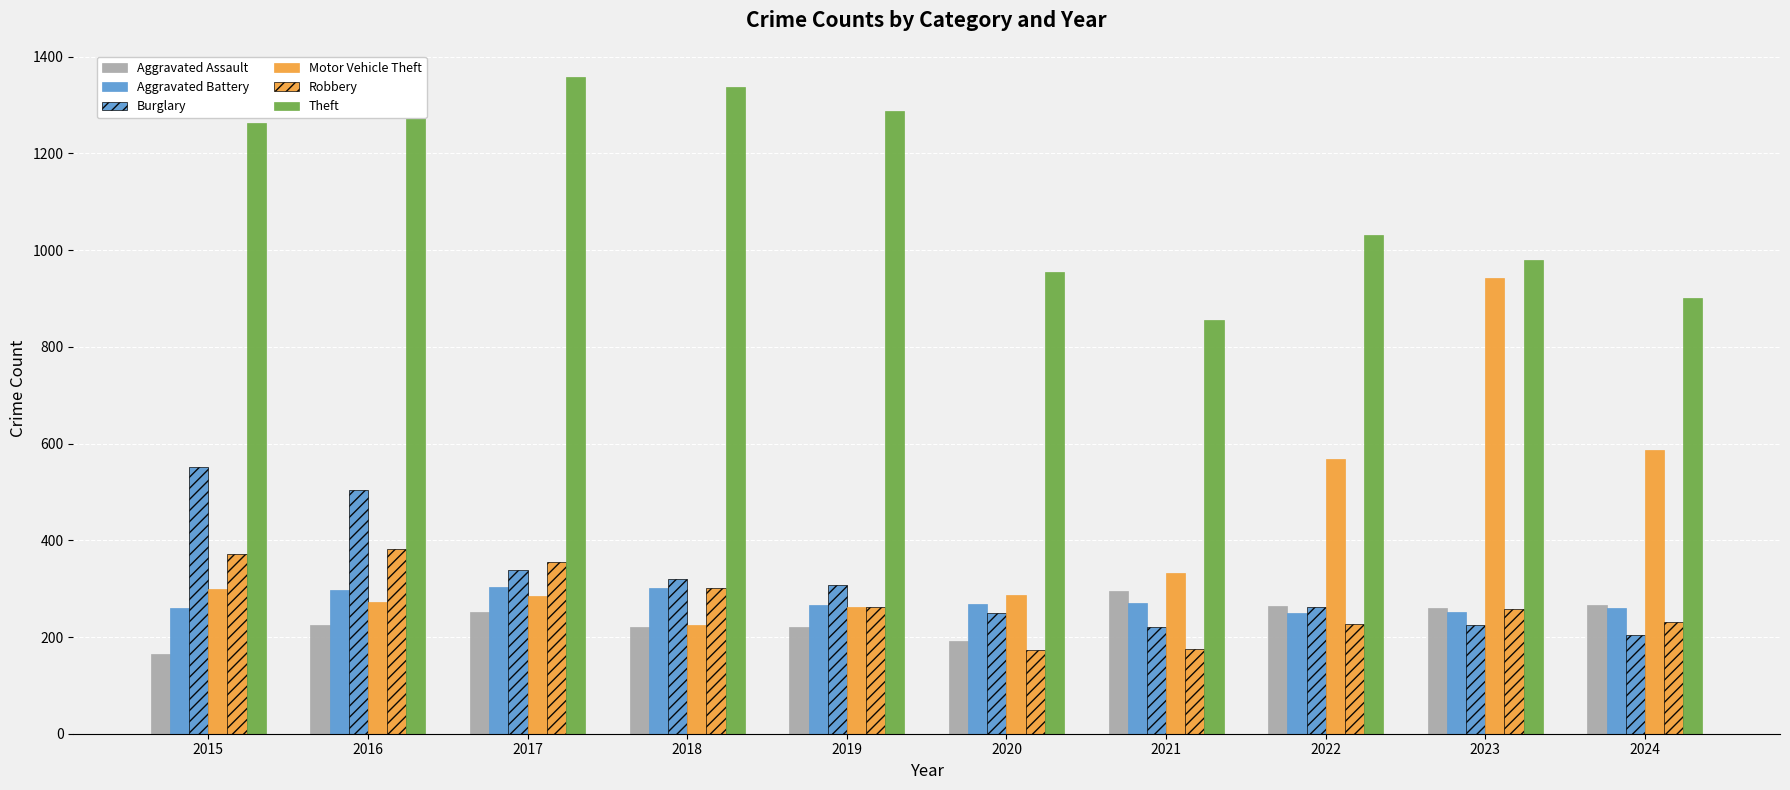

Reading left to right, extract all data points from this chart.

Aggravated Assault: 164	225	251	220	220	192	295	264	259	267
Aggravated Battery: 259	298	303	302	267	268	270	249	251	259
Burglary: 552	505	339	319	308	250	220	263	225	205
Motor Vehicle Theft: 299	272	285	225	262	287	332	569	943	586
Robbery: 372	381	356	302	263	174	175	227	257	230
Theft: 1263	1297	1359	1337	1288	954	856	1032	980	900